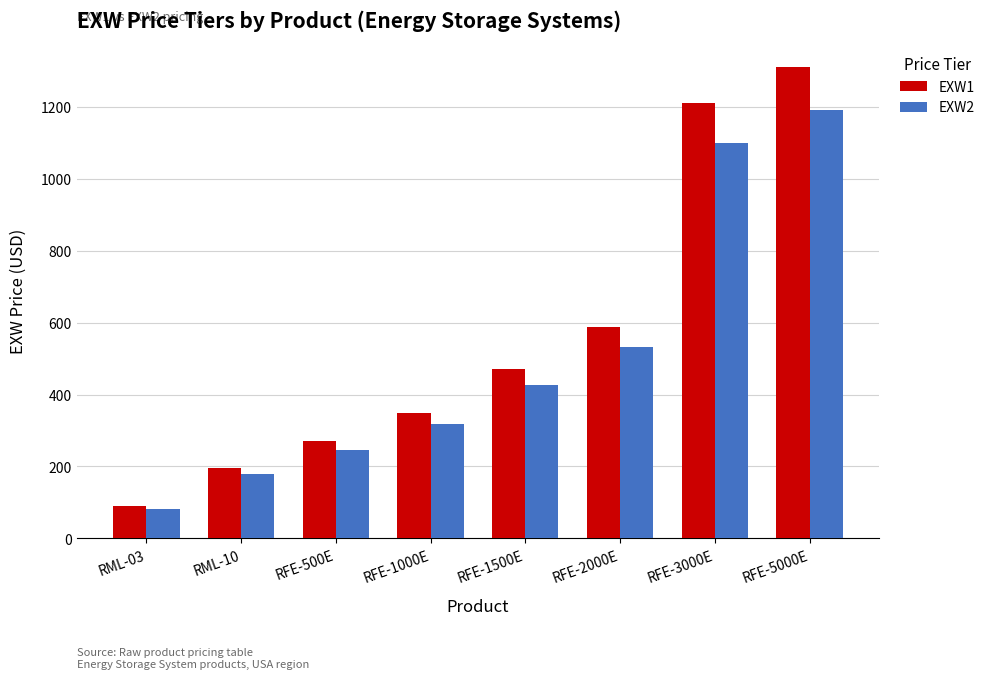

What is the sum of the EXW2 values at RML-03 and RFE-2000E?

614.2